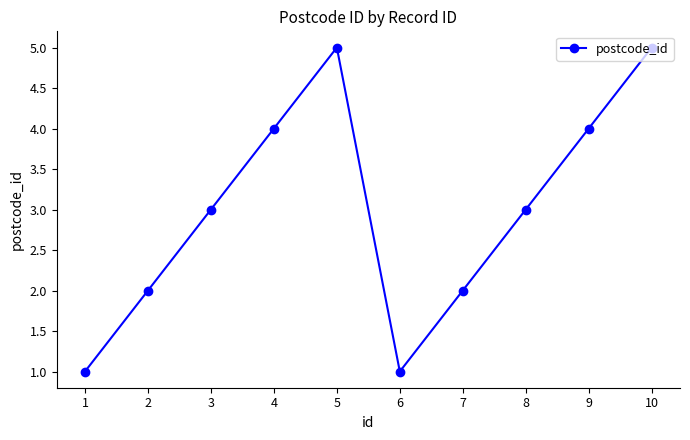

Reading left to right, list all the values displayed in this chart.

1=1	2=2	3=3	4=4	5=5	6=1	7=2	8=3	9=4	10=5